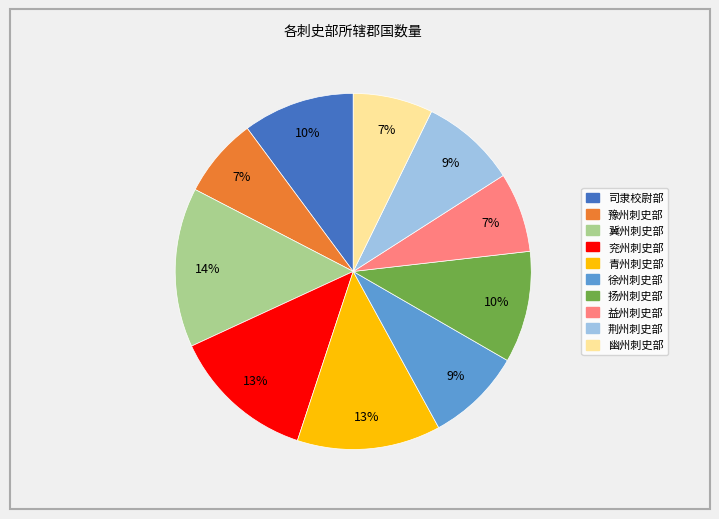

What percentage is the 冀州刺史部 slice, to the nearest percent?

14%